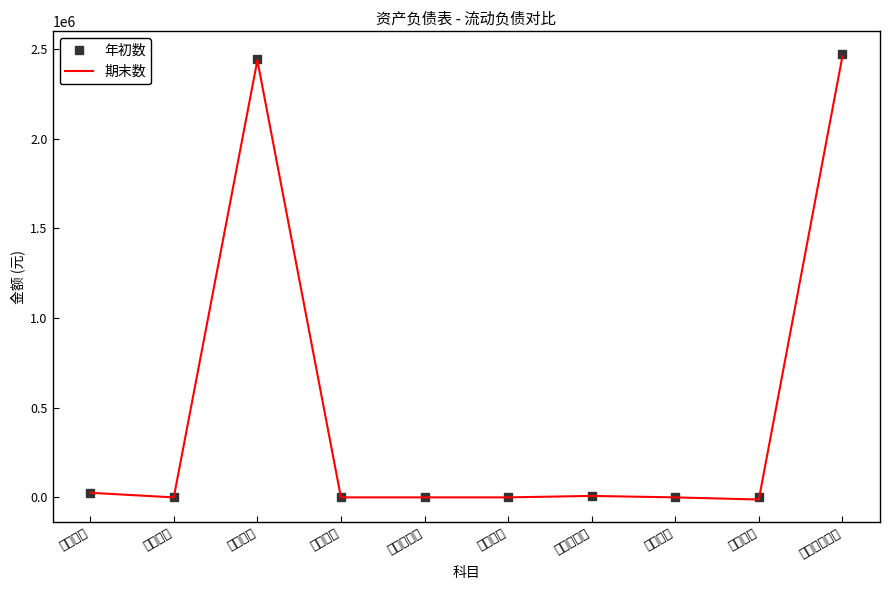

How many data points in 期末数 are above 0?

4